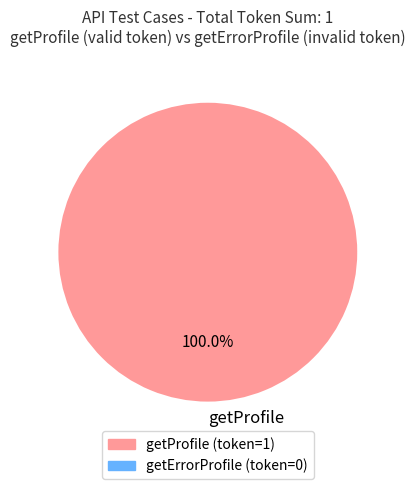

Which category accounts for the majority?

getProfile